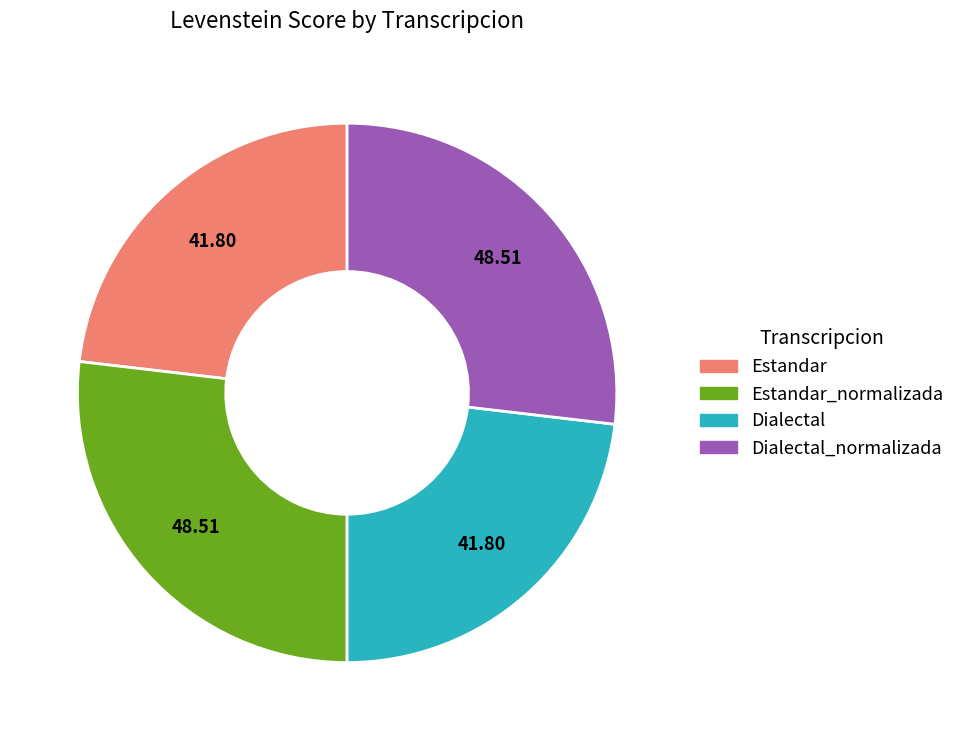

Is there any slice that represents more than half of the pie?

No